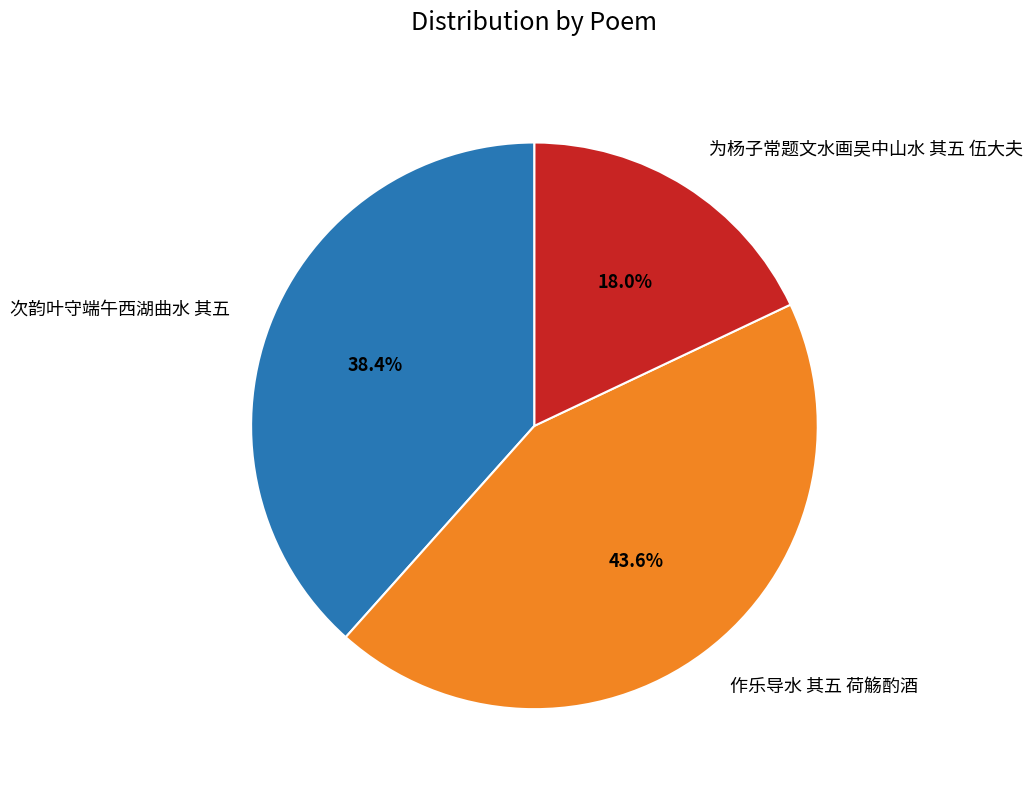

What is the total percentage of 次韵叶守端午西湖曲水 其五 and 为杨子常题文水画吴中山水 其五 伍大夫?

56.4%